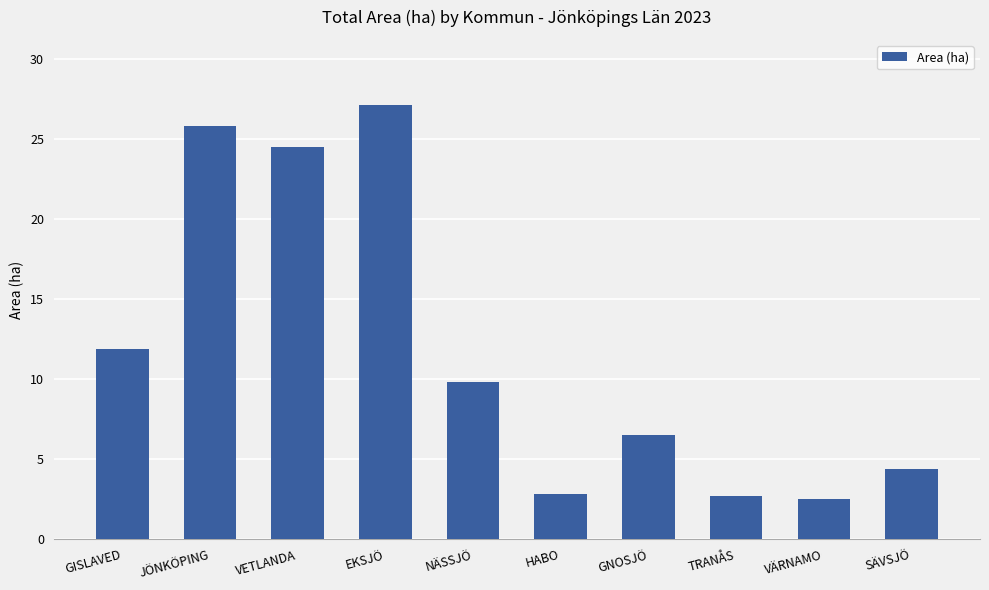

Where does the data first go above 9?

GISLAVED